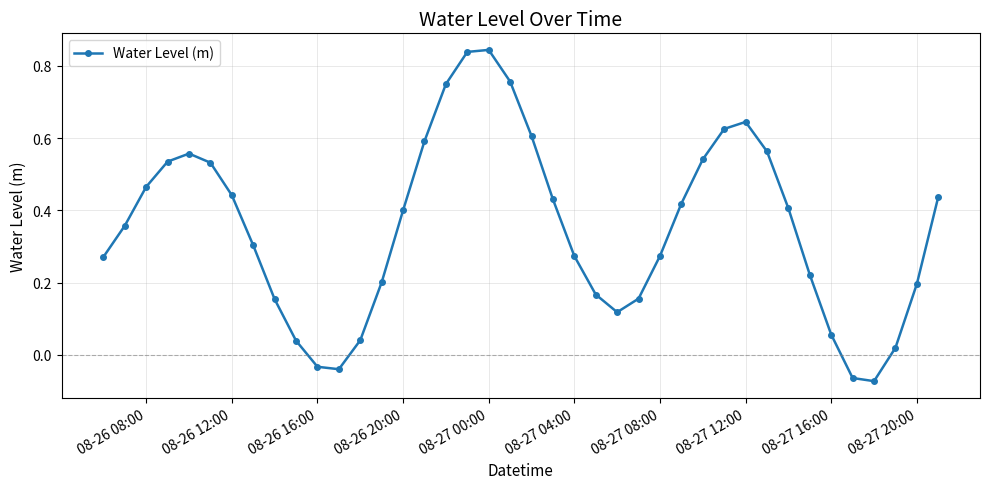

How many data points are less than 0?

4